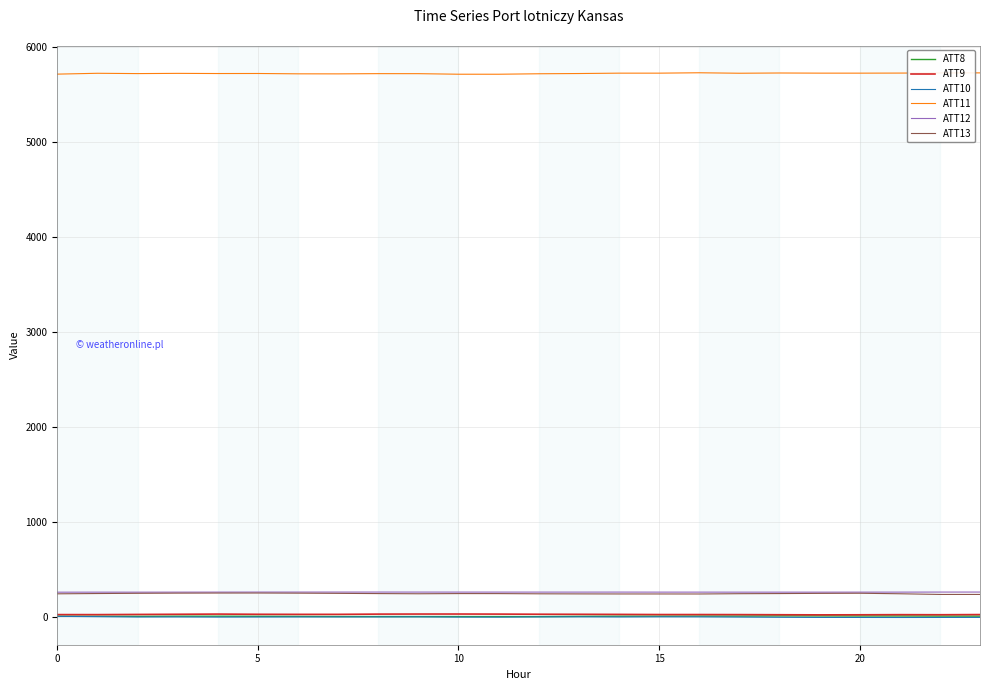

Which series has the largest total across all categories?

ATT11